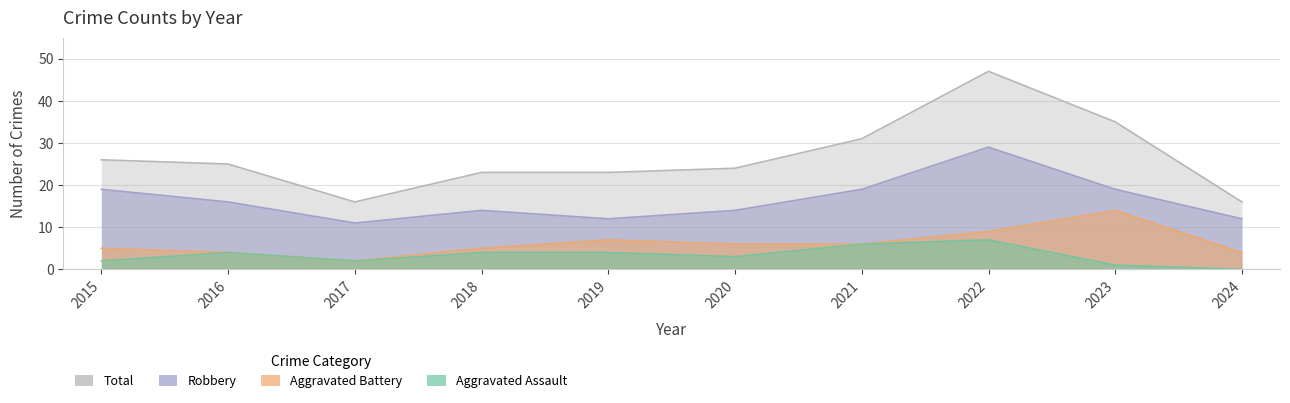

Rank the series by their maximum value, from highest to lowest.

Total, Robbery, Aggravated Battery, Aggravated Assault